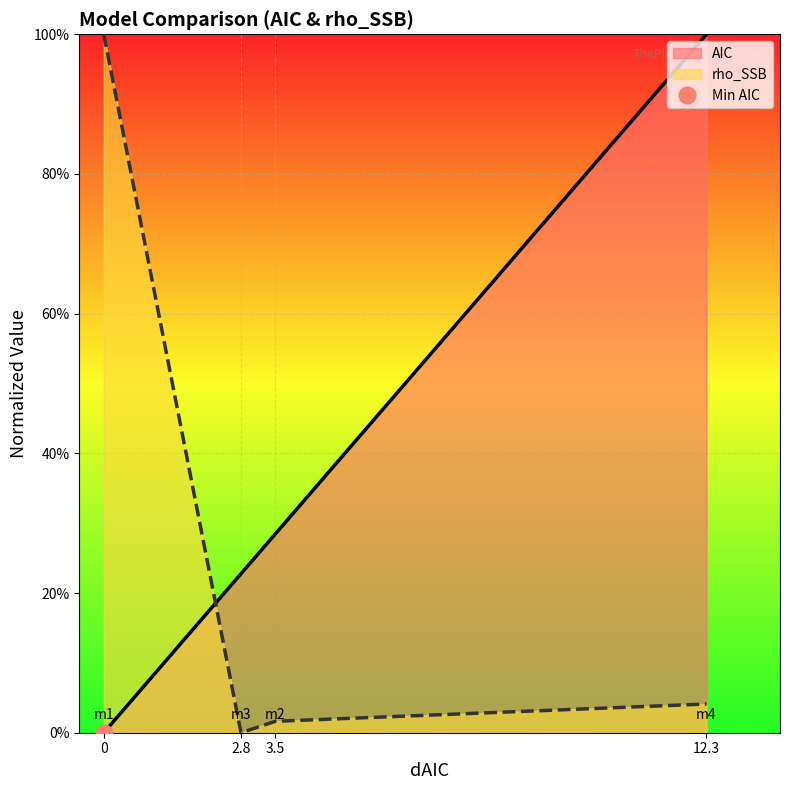

True or false: rho_SSB has more than 1 interior local peaks.

False